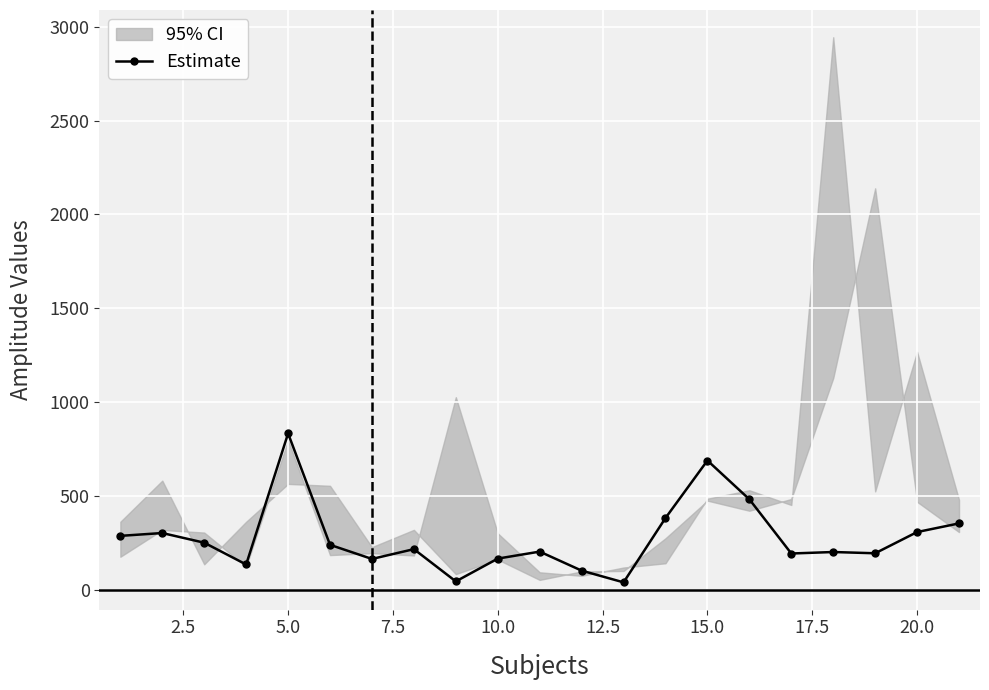

What is the difference between the second highest and minimum values?

649.6